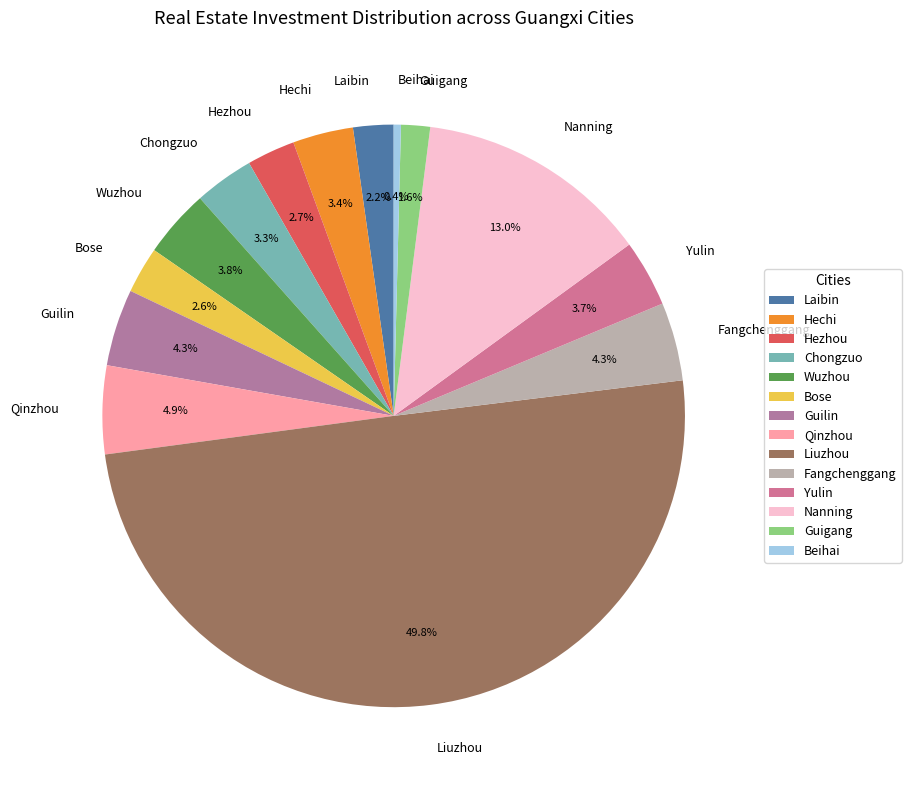

Do Fangchenggang and Laibin together represent more than half of the pie?

No